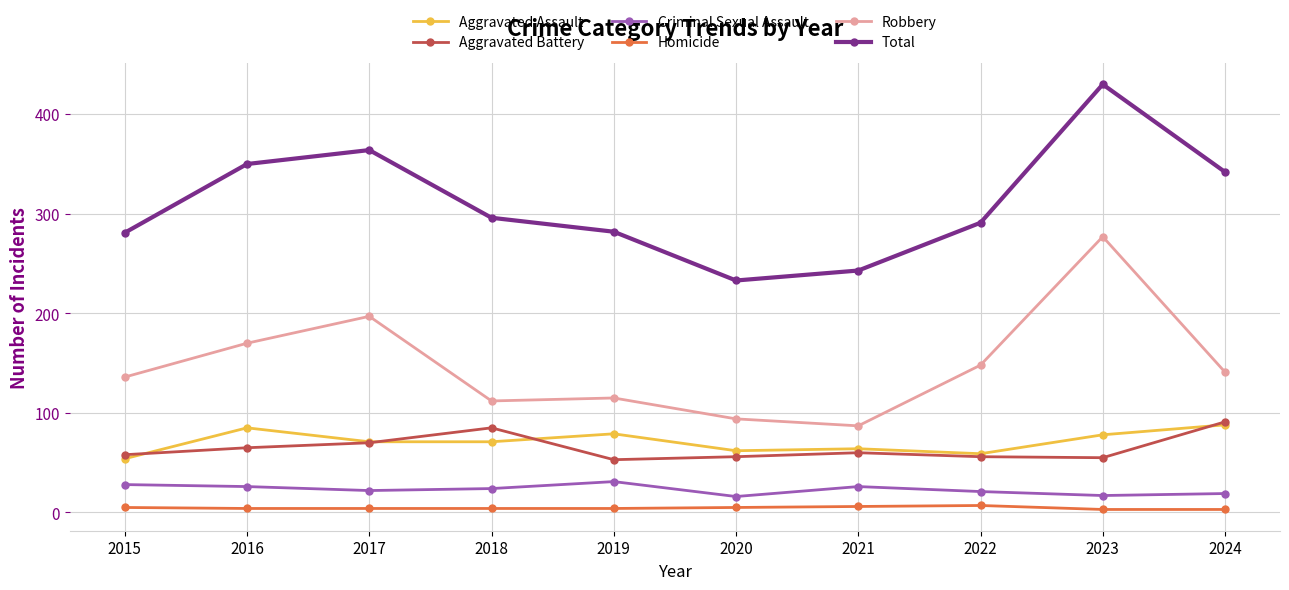

What is the value of the Aggravated Battery point at the 8th from the left?

56